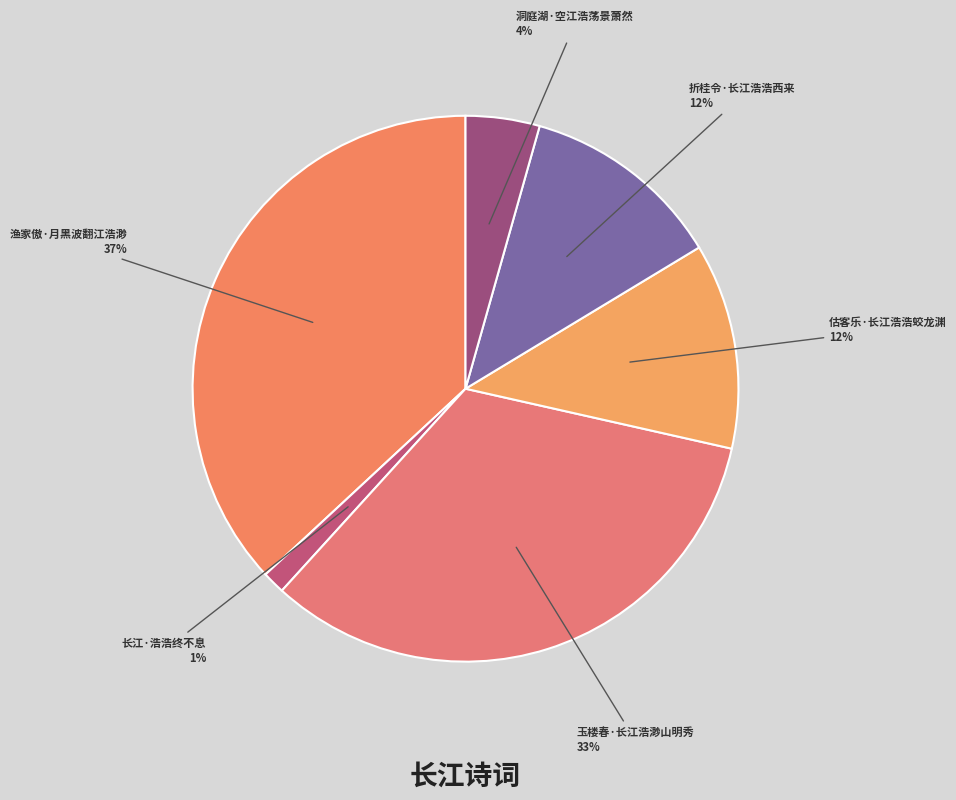

To the nearest percent, what is the average slice percentage?

17%